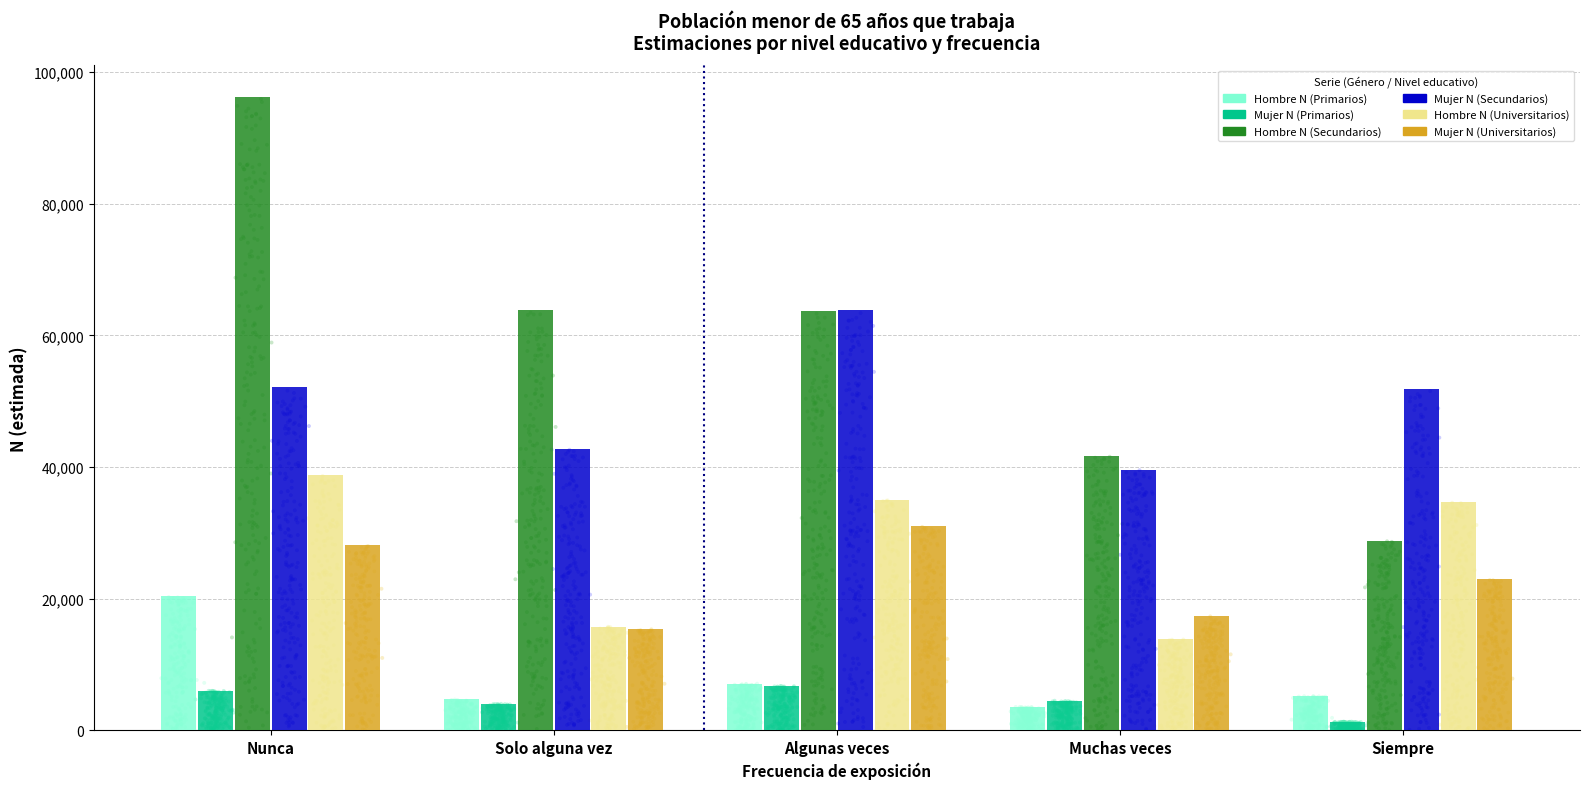

What are all the series names shown in the legend?

Hombre N (Primarios), Mujer N (Primarios), Hombre N (Secundarios), Mujer N (Secundarios), Hombre N (Universitarios), Mujer N (Universitarios)